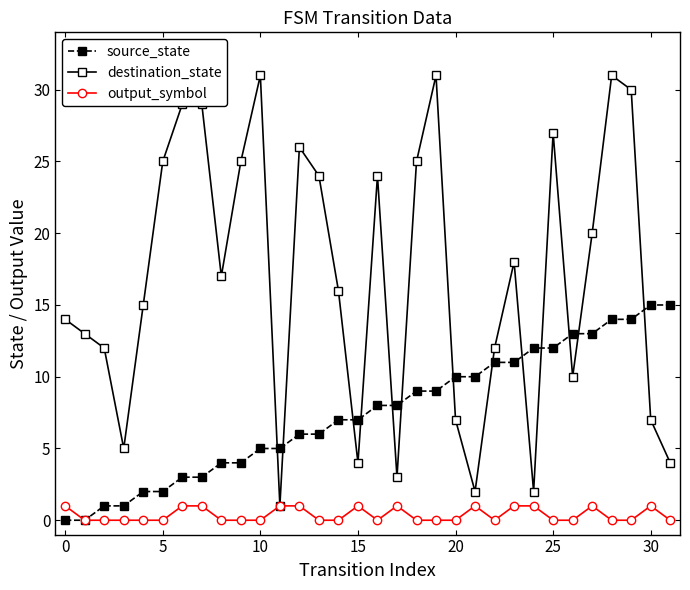

How many values in the source_state series are below 8?

16